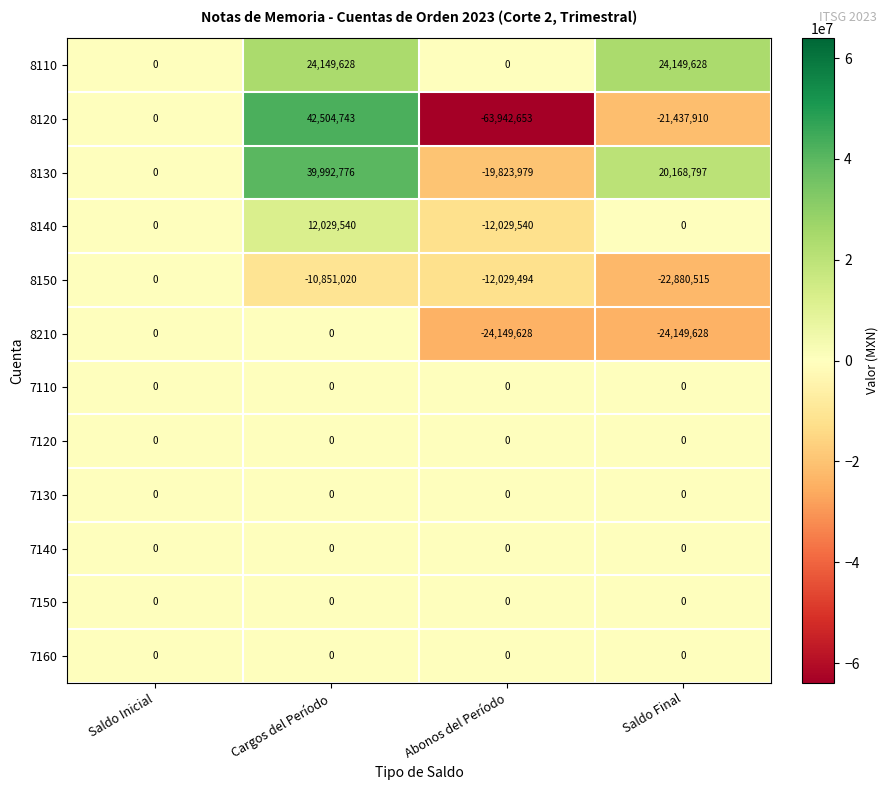

What is the difference between the highest and lowest values at Cargos del Período?

53355763